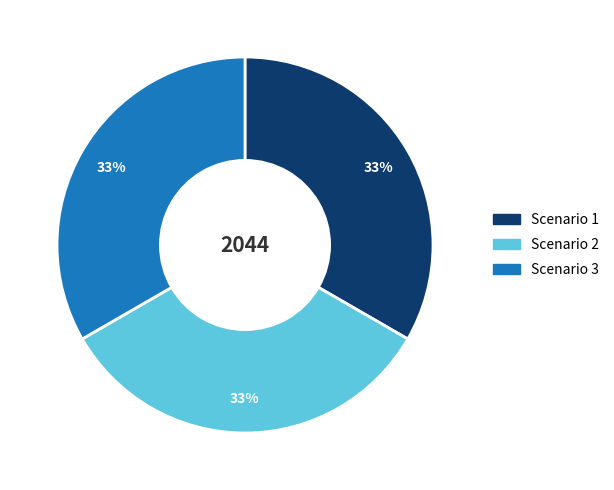

Is there any slice that represents more than half of the pie?

No